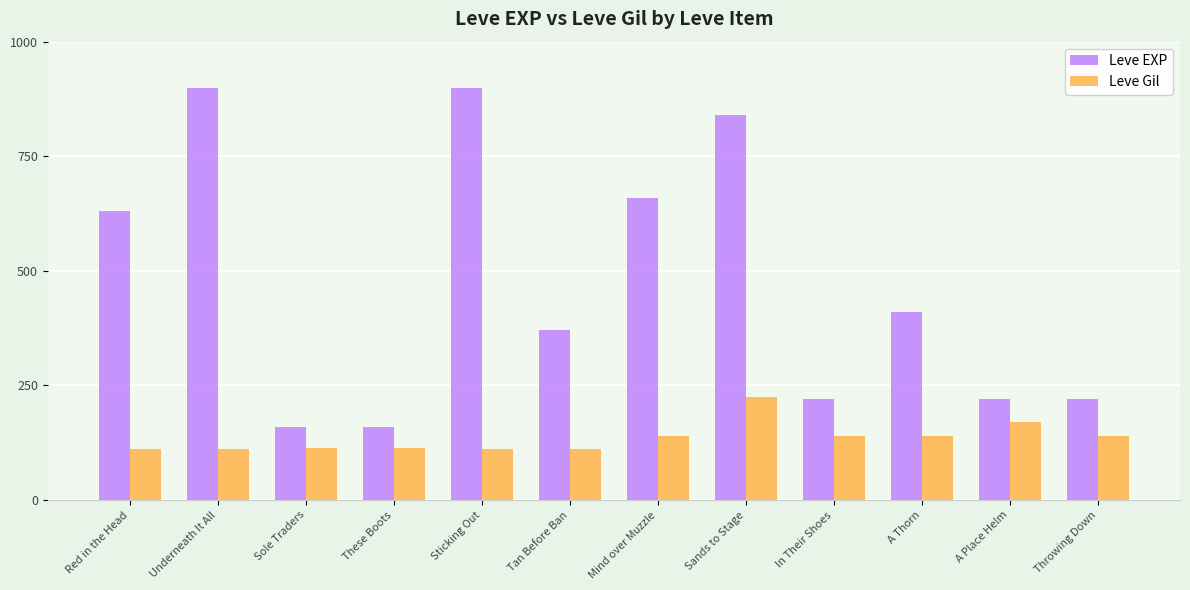

Rank the series by their maximum value, from highest to lowest.

Leve EXP, Leve Gil